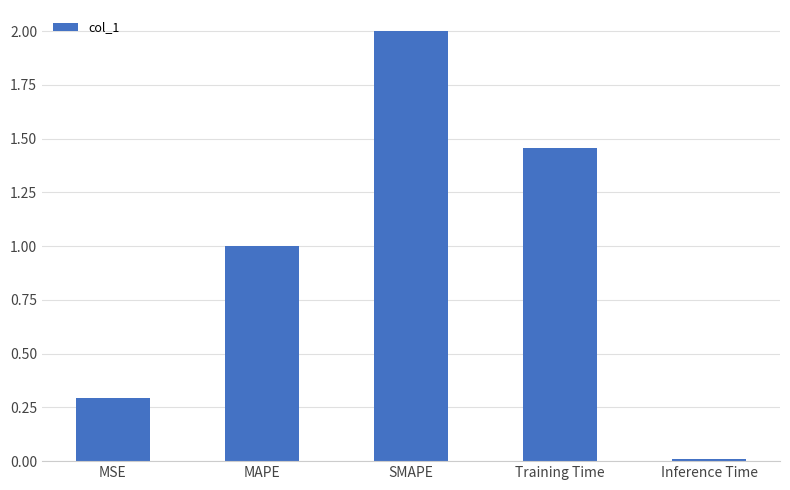

What is the label of the 4th bar from the right?

MAPE